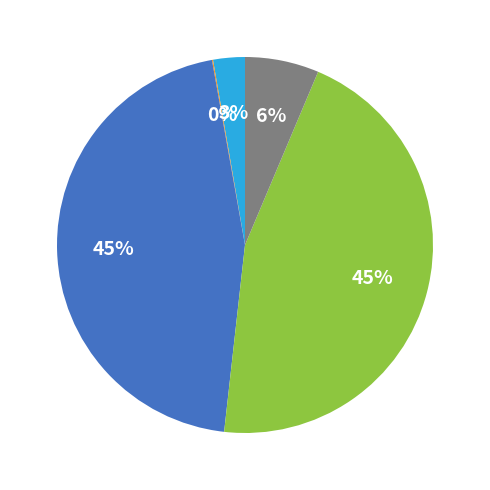

To the nearest percent, what is the difference between the largest and smallest slice percentages?

45%